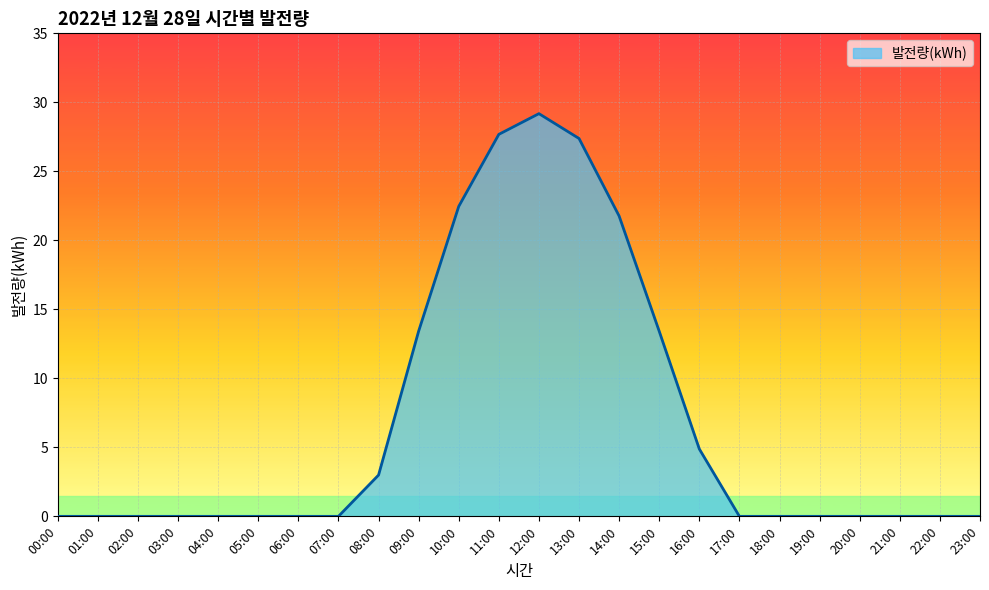

How many lines are shown in the chart?

1